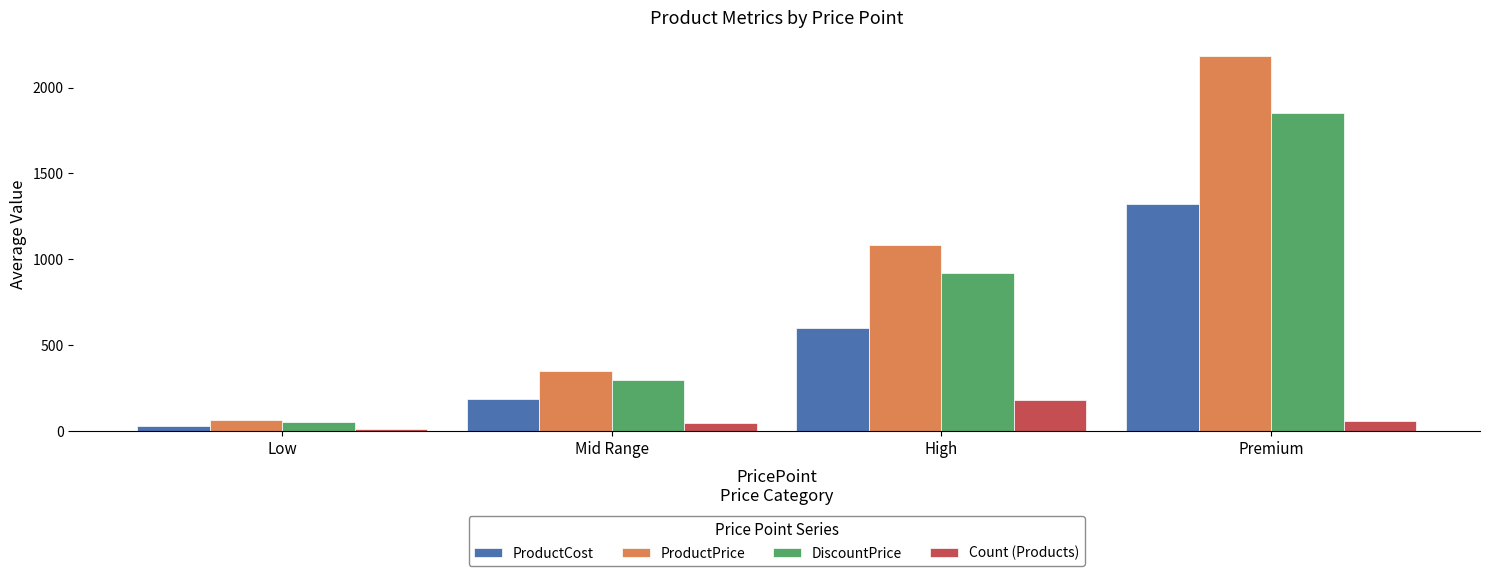

Are the bars grouped side by side (vs. stacked)?

Yes